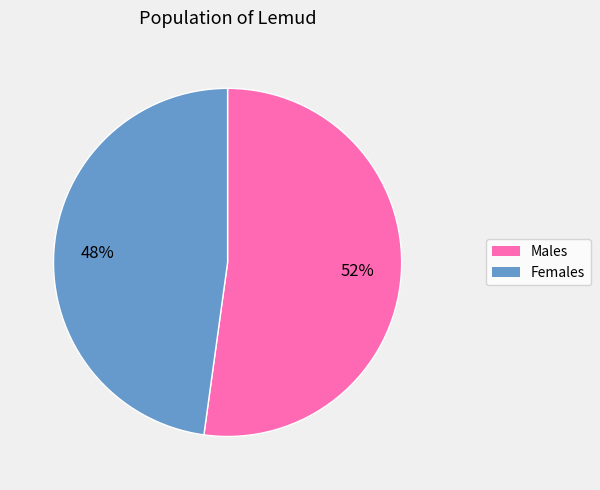

Is there any slice that represents more than half of the pie?

Yes